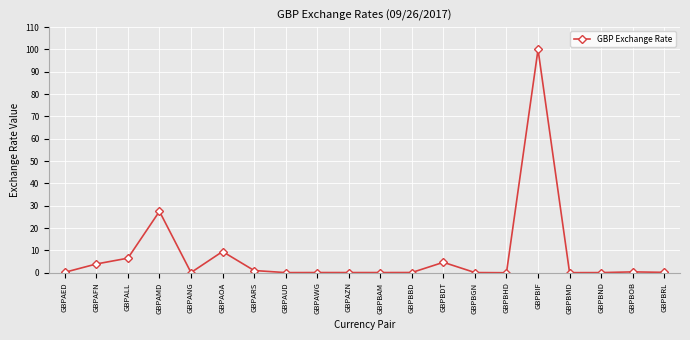

How many series are shown in this chart?

1